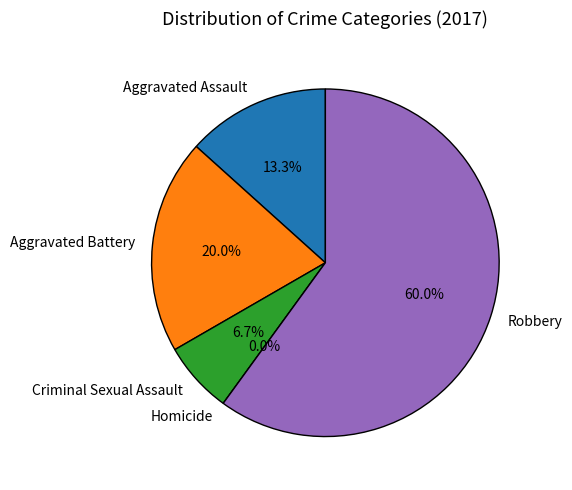

What percentage do Aggravated Assault and Aggravated Battery together represent?

33.3%